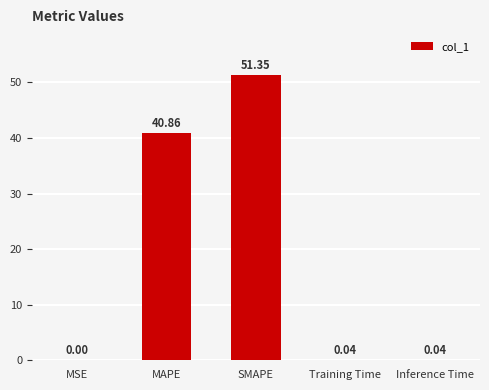

What is the sum of all values?

92.3